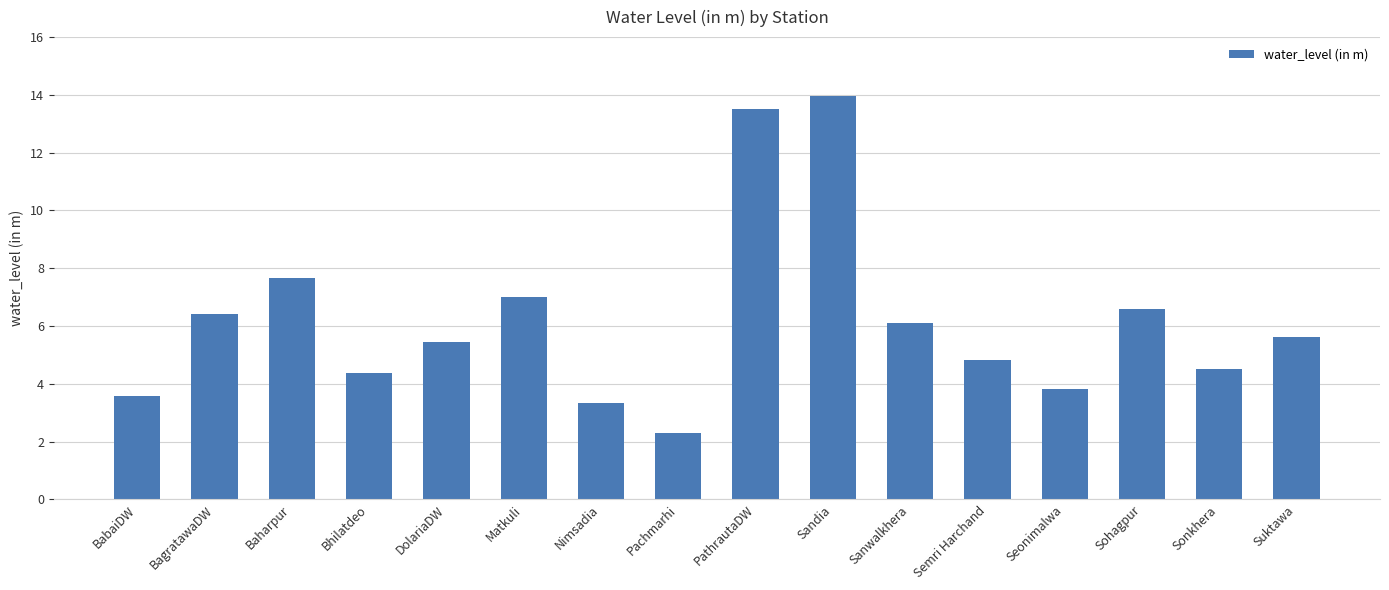

Which has a higher value, Seonimalwa or Sohagpur?

Sohagpur